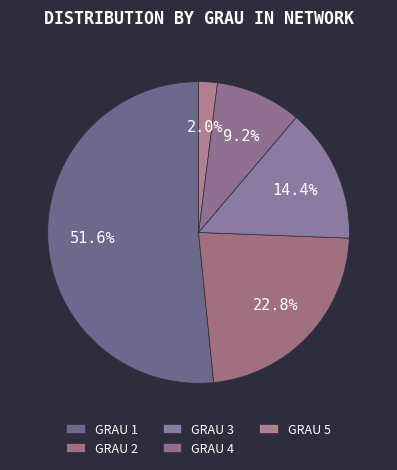

Which slice is the smallest?

GRAU 5